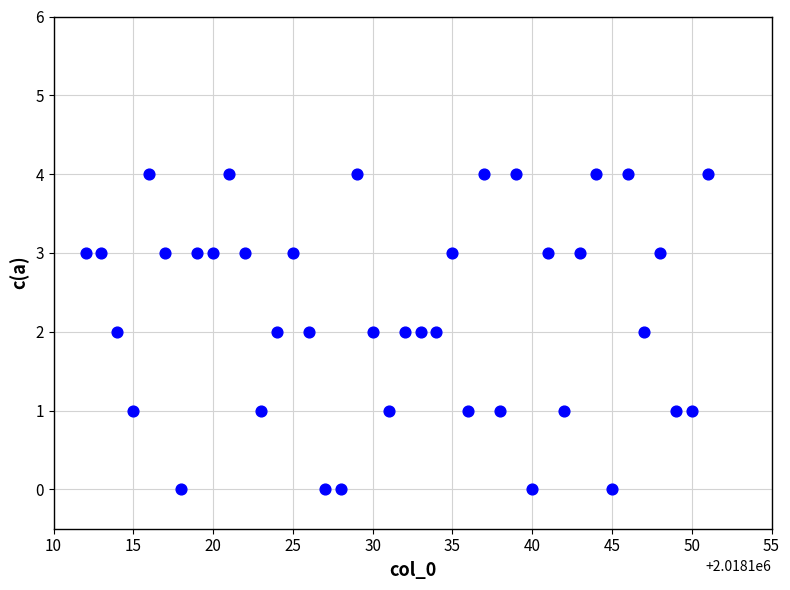

What is the range of Y values (max minus min)?

4